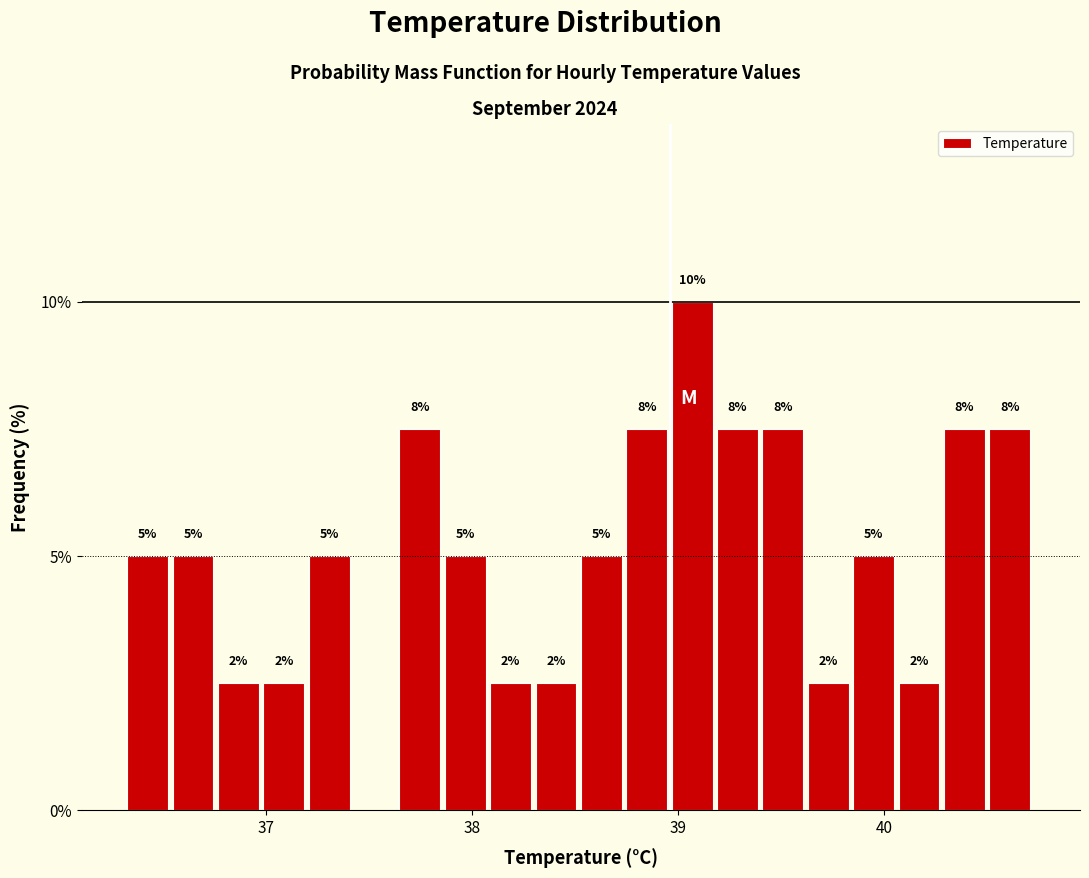

Around what value on the x-axis is the tallest bar? Give the approximate position of its centre, as read against the axis.

39.1